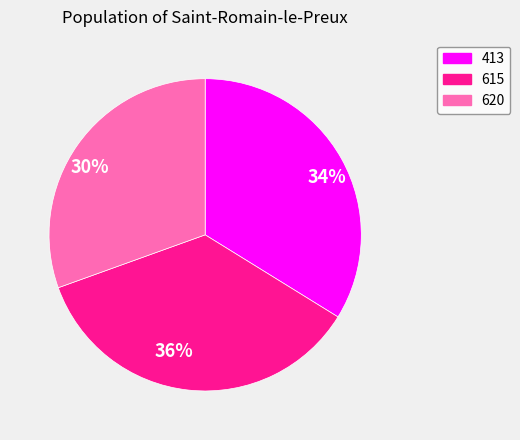

What is the ratio of the value at 30% to the value at 34%?

0.9